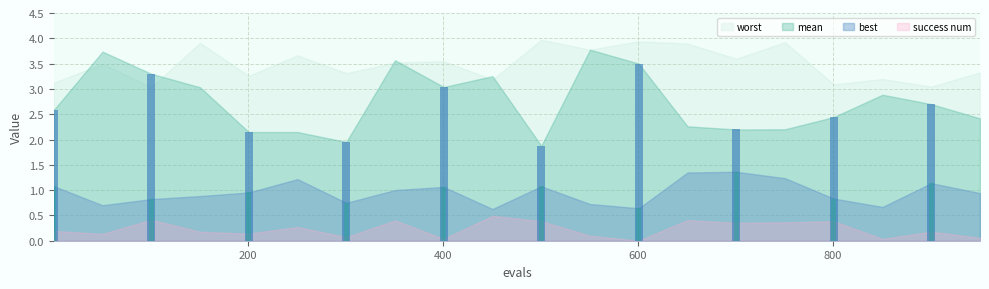

List the series in order of their peak value, highest first.

worst, mean, best, success num